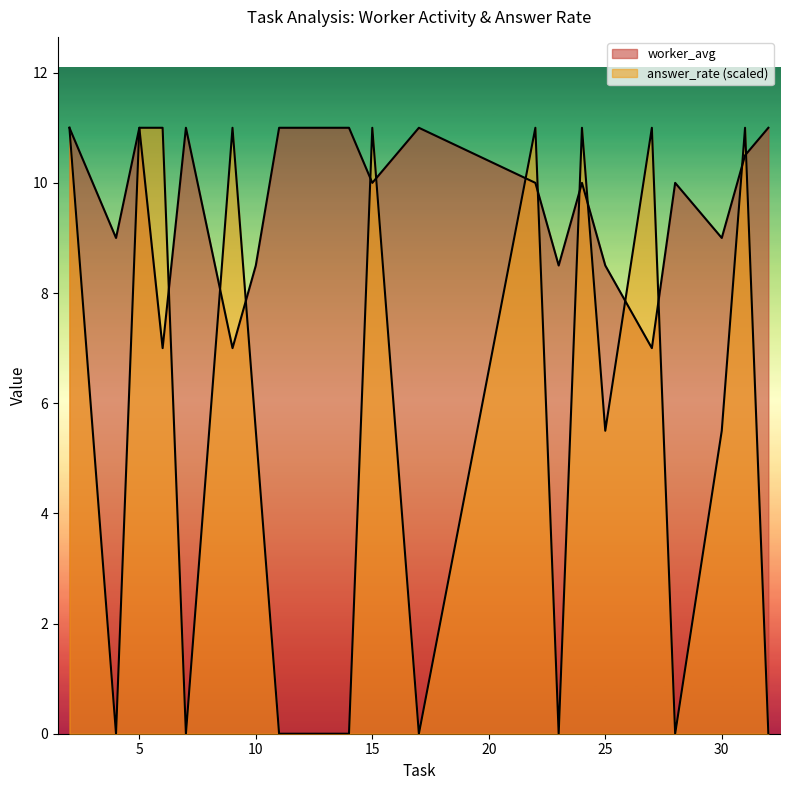

At which category does the chart reach its peak across all series?

22